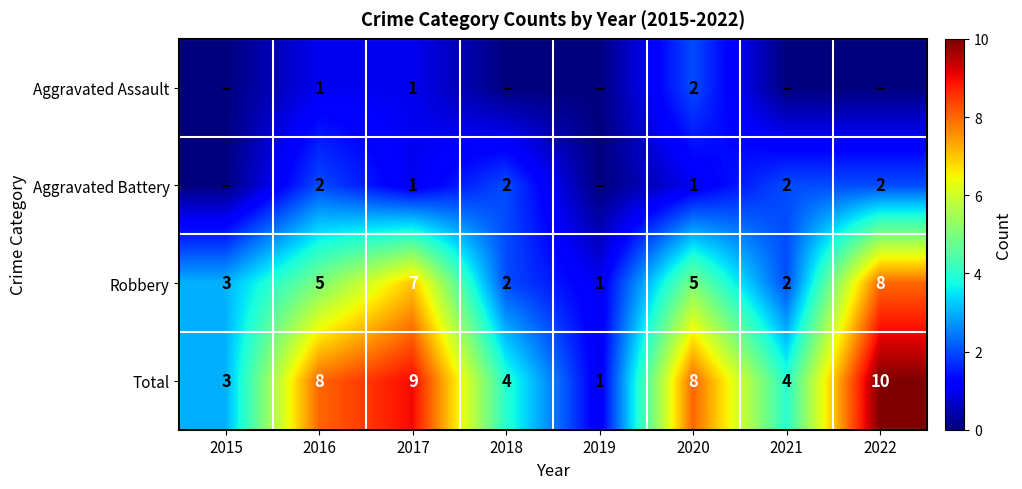

What is the sum of all Robbery values?

33